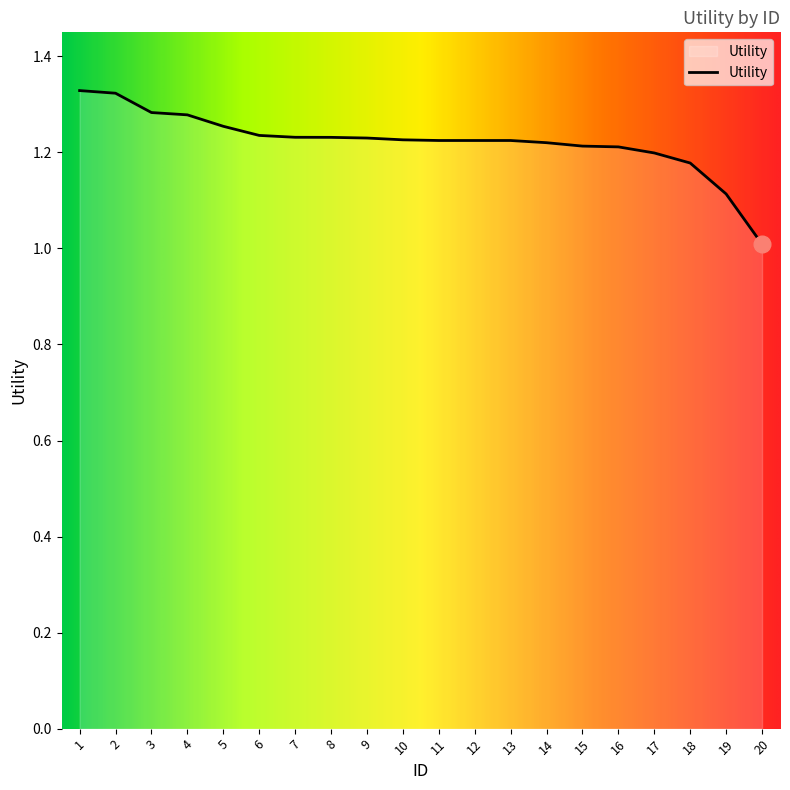

Which category has the lowest value across all series?

20